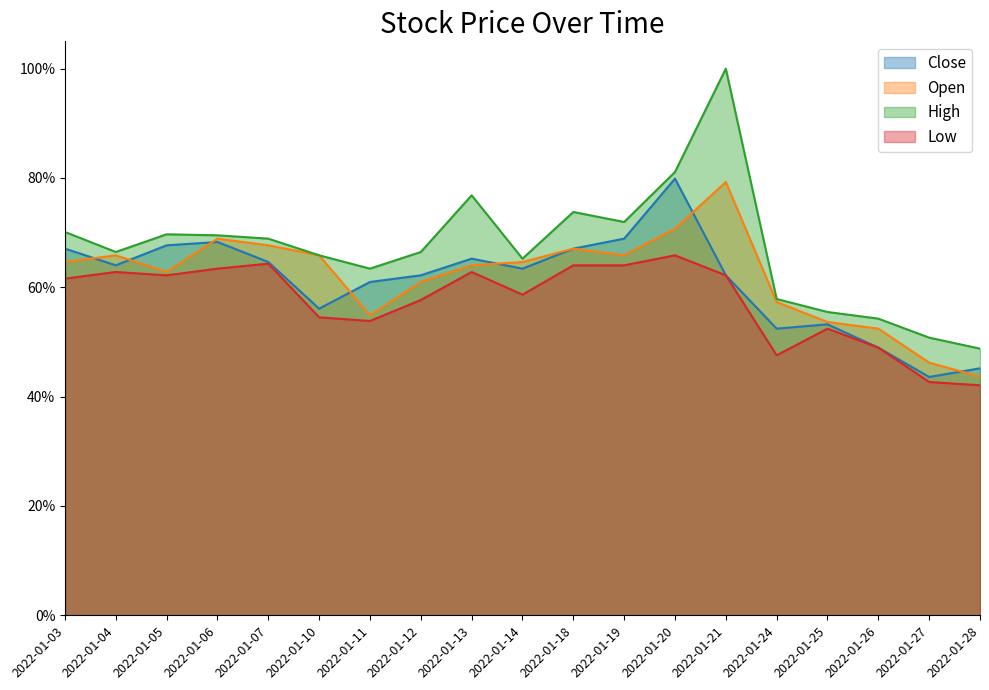

Which series has the widest spread of values?

High